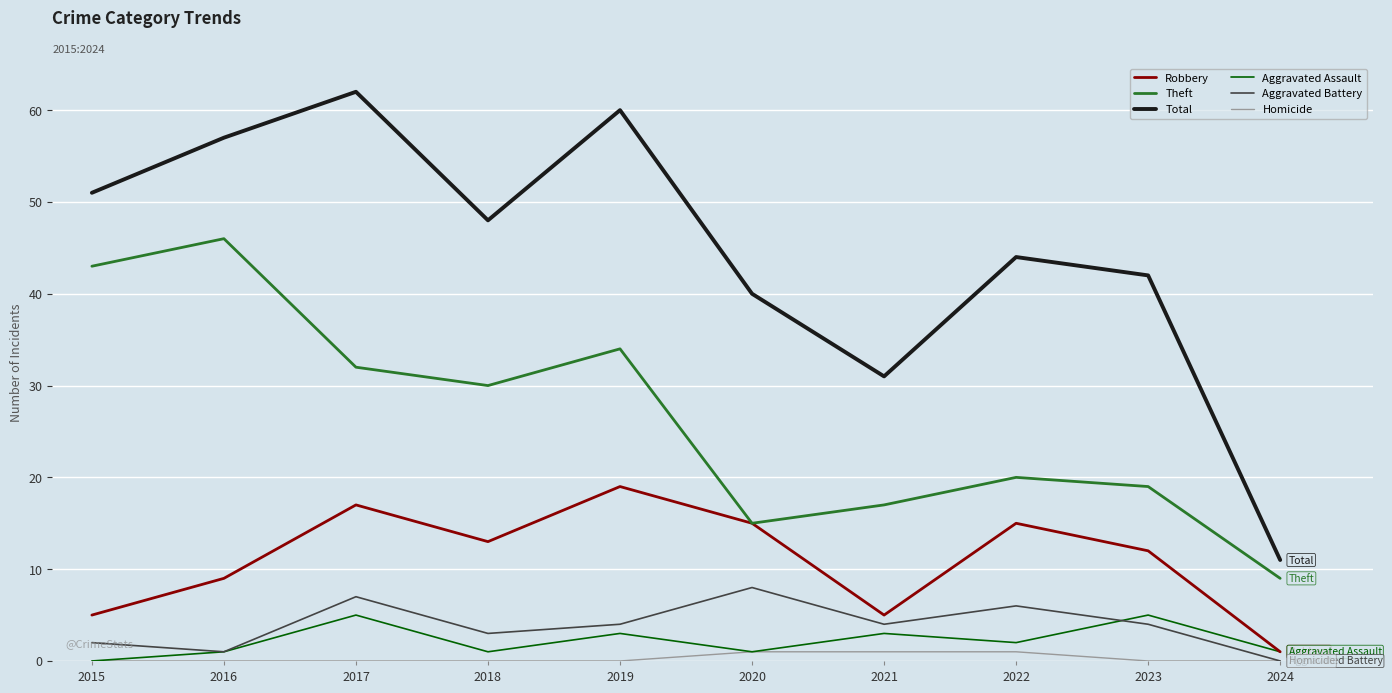

Is the value of Aggravated Assault at 2024 greater than the value of Theft at 2021?

No